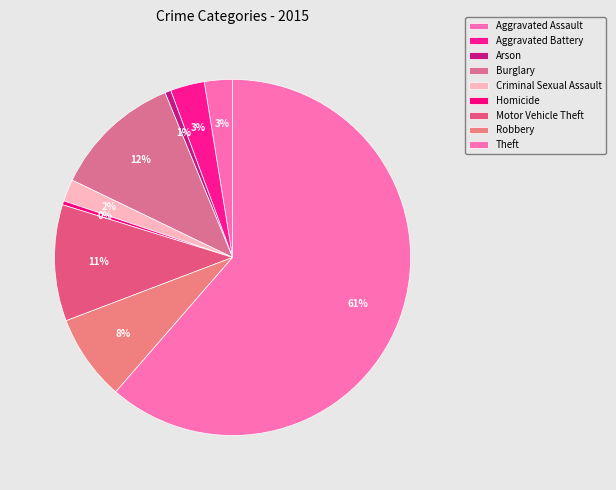

Is there a majority slice in this chart?

Yes